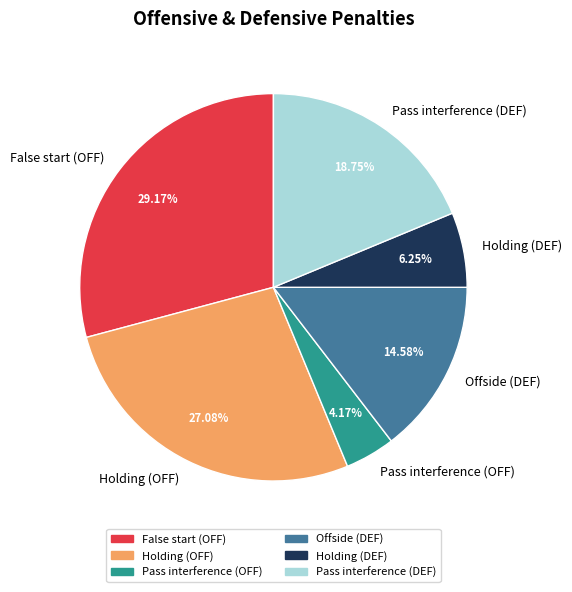

Which category has the smallest portion of the pie?

Pass interference (OFF)